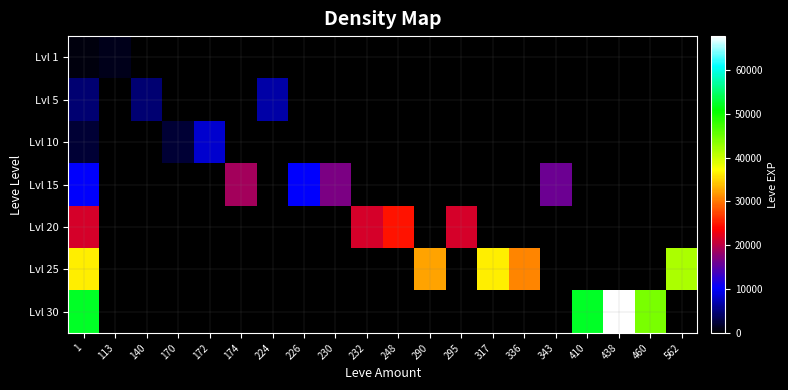

Rank the series by their maximum value, from lowest to highest.

Lvl 1, Lvl 5, Lvl 10, Lvl 15, Lvl 20, Lvl 25, Lvl 30